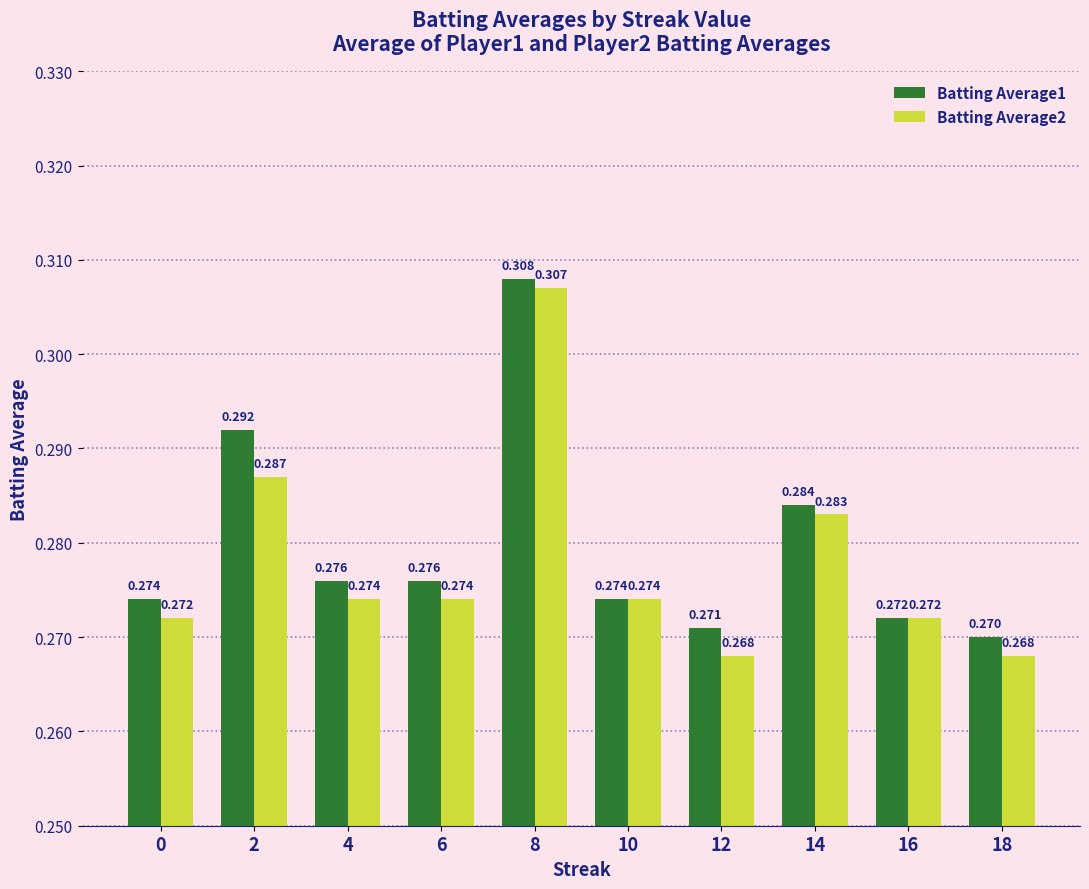

What is the sum of the Batting Average2 values at 6 and 10?

0.5